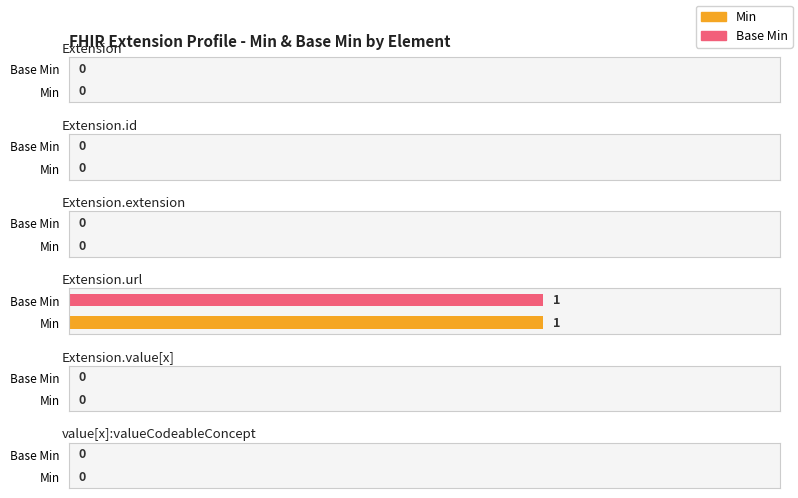

Which series has the largest range (max minus min)?

Min